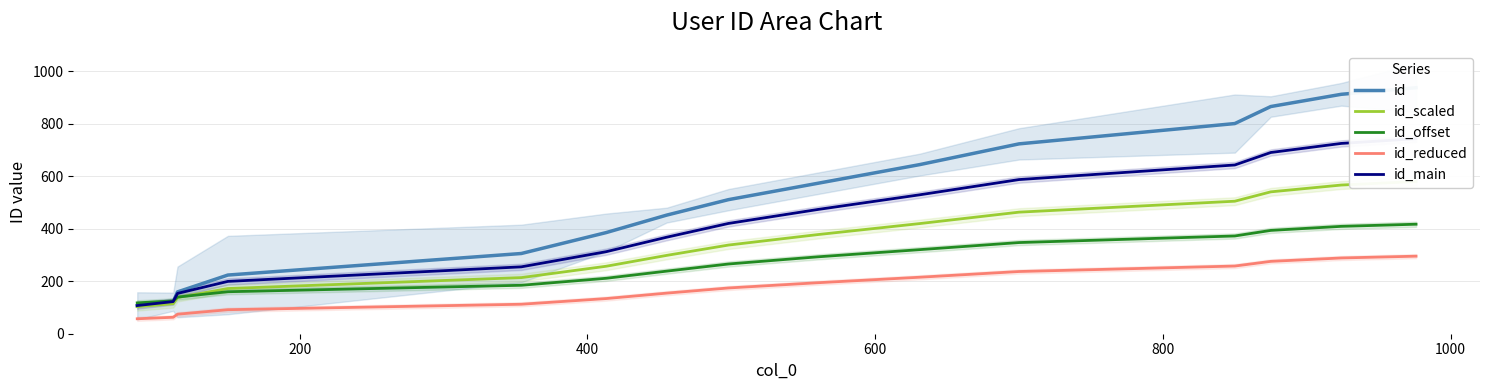

True or false: id_reduced and id_offset cross at least once.

False